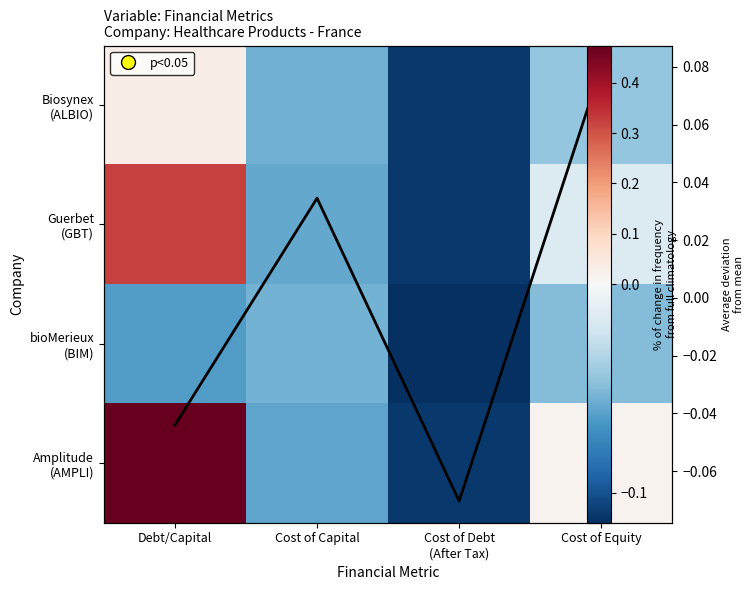

How many values in Row mean deviation are above zero?

2